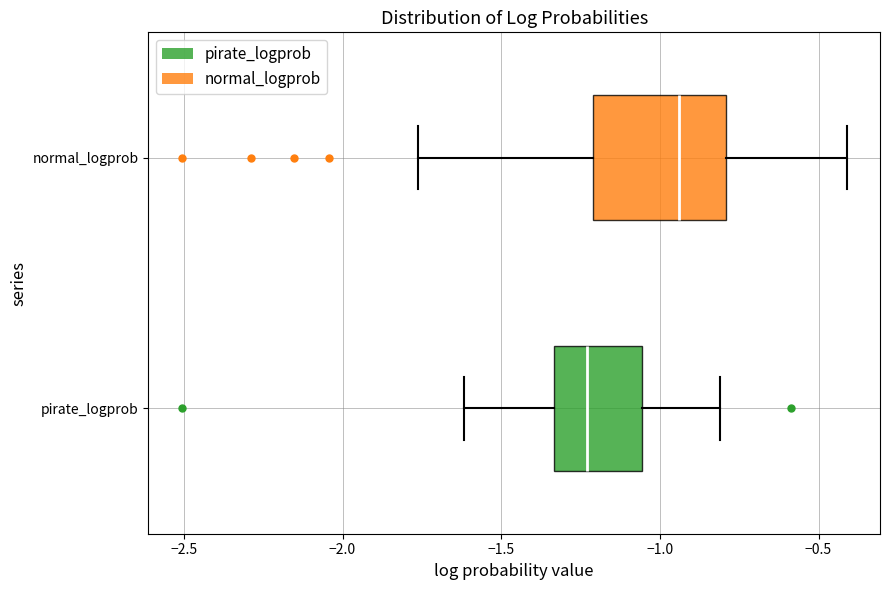

Reading bottom to top, transcribe this box plot: for each box, give where its median line is, the range the box spans, and where its two whiskers end, as read against the x-axis. The values are not printed on the chart, so give them approximately, as read against the axis.

pirate_logprob: median -1.25, box -1.35 to -1.05, whiskers -1.60 to -0.80
normal_logprob: median -0.95, box -1.20 to -0.80, whiskers -1.75 to -0.40